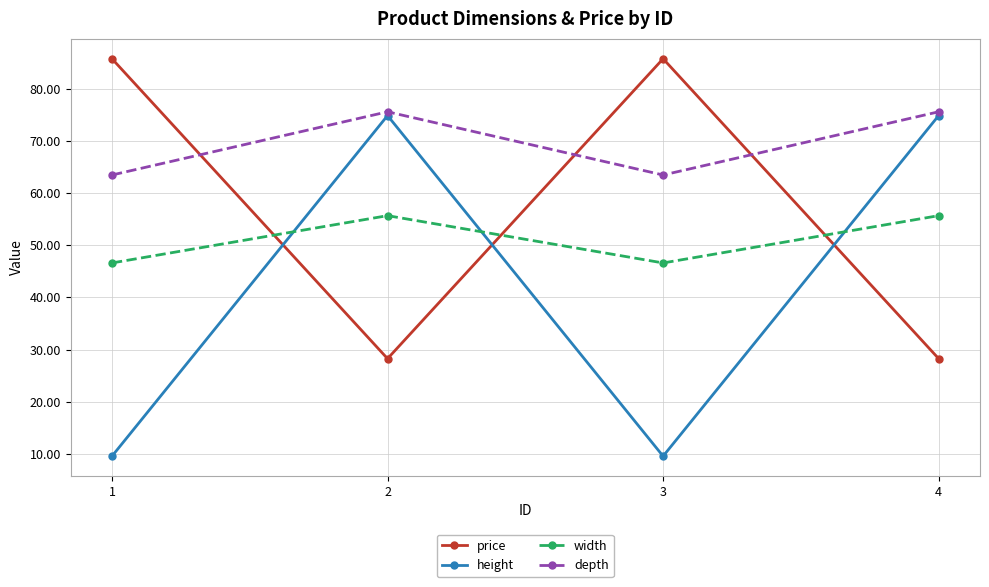

How many distinct data groups are displayed?

4